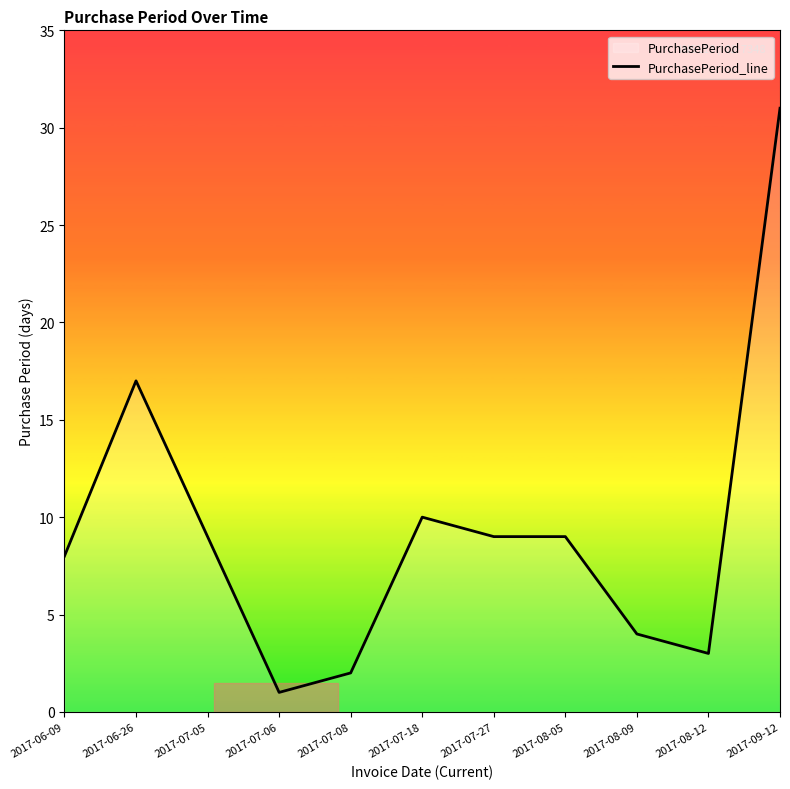

Between 2017-08-05 and 2017-06-26, which is larger?

2017-06-26